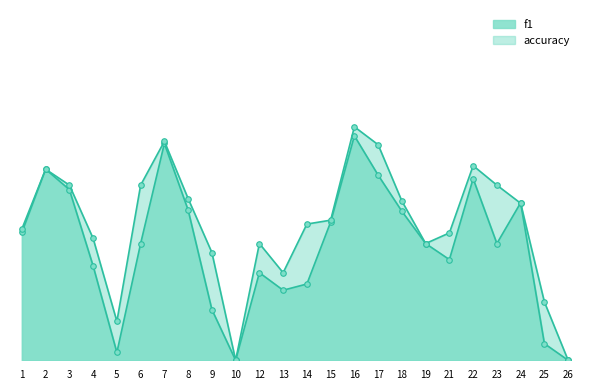

What is the difference between the second highest and second lowest values in the accuracy series?

0.6